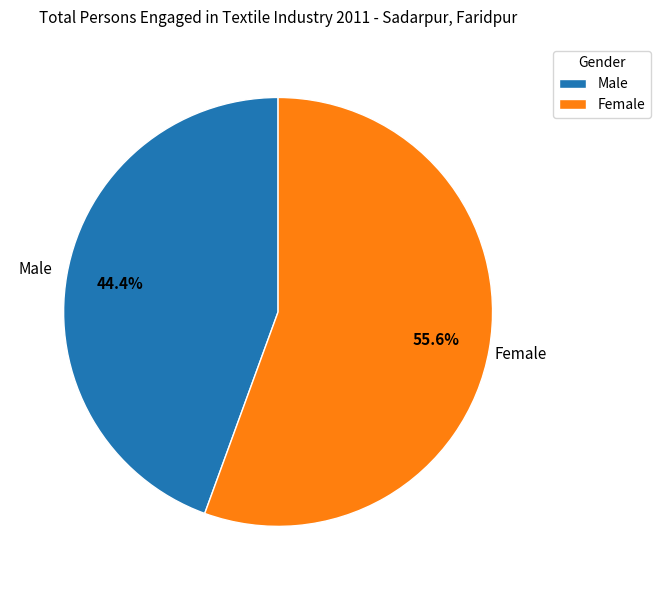

How many slices are in this pie chart?

2